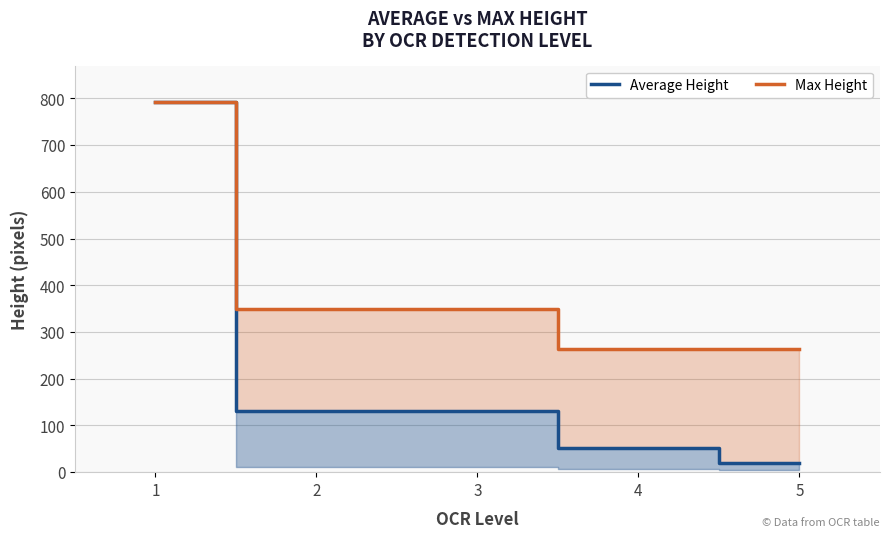

What are all the series names shown in the legend?

Average Height, Max Height